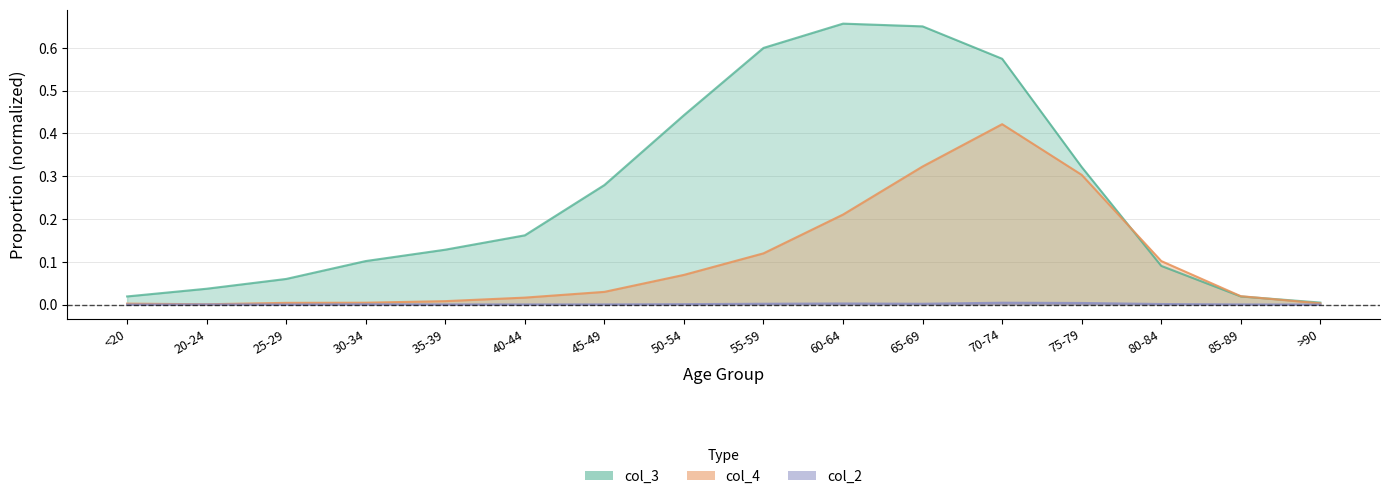

At which label is col_4 closest to 0?

20-24